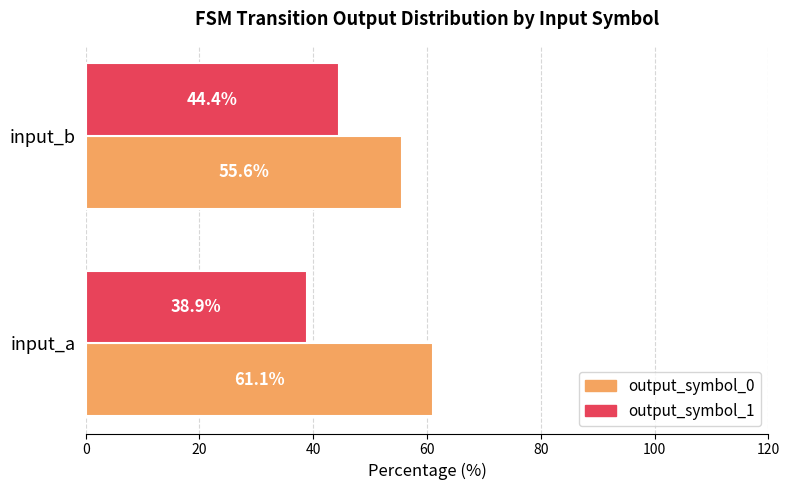

What is the sum of the output_symbol_1 values at input_a and input_b?

83.3